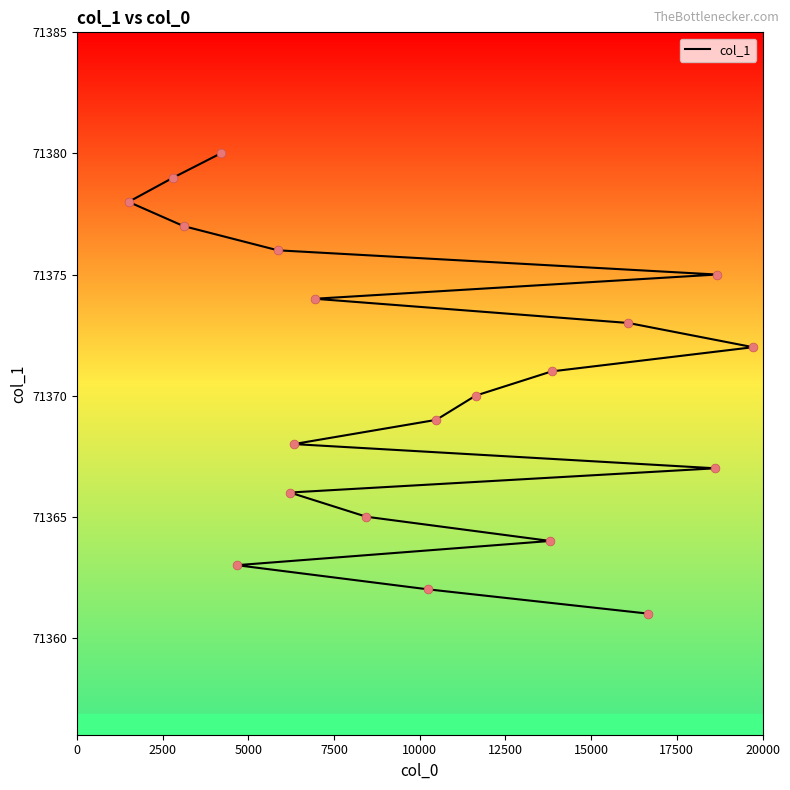

What is the change in value from 5000 to 17500?

+5